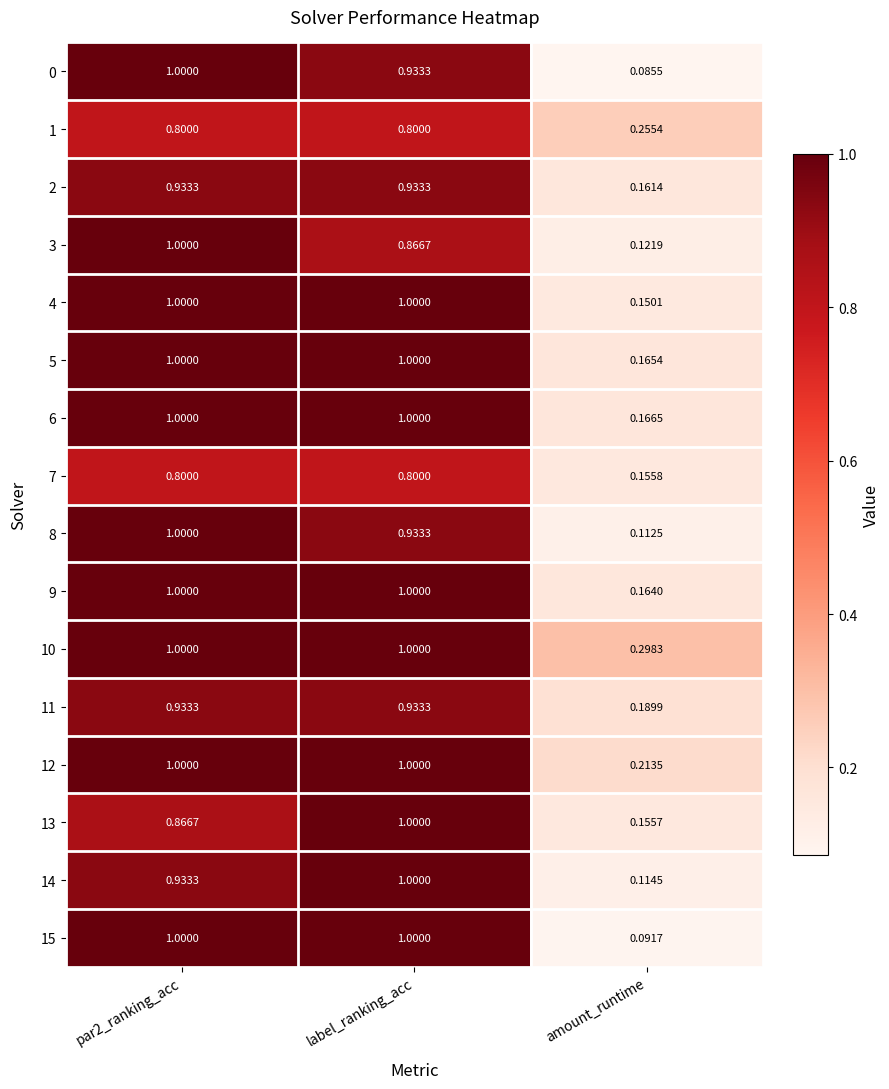

Where is 5 nearest to the value 0?

amount_runtime